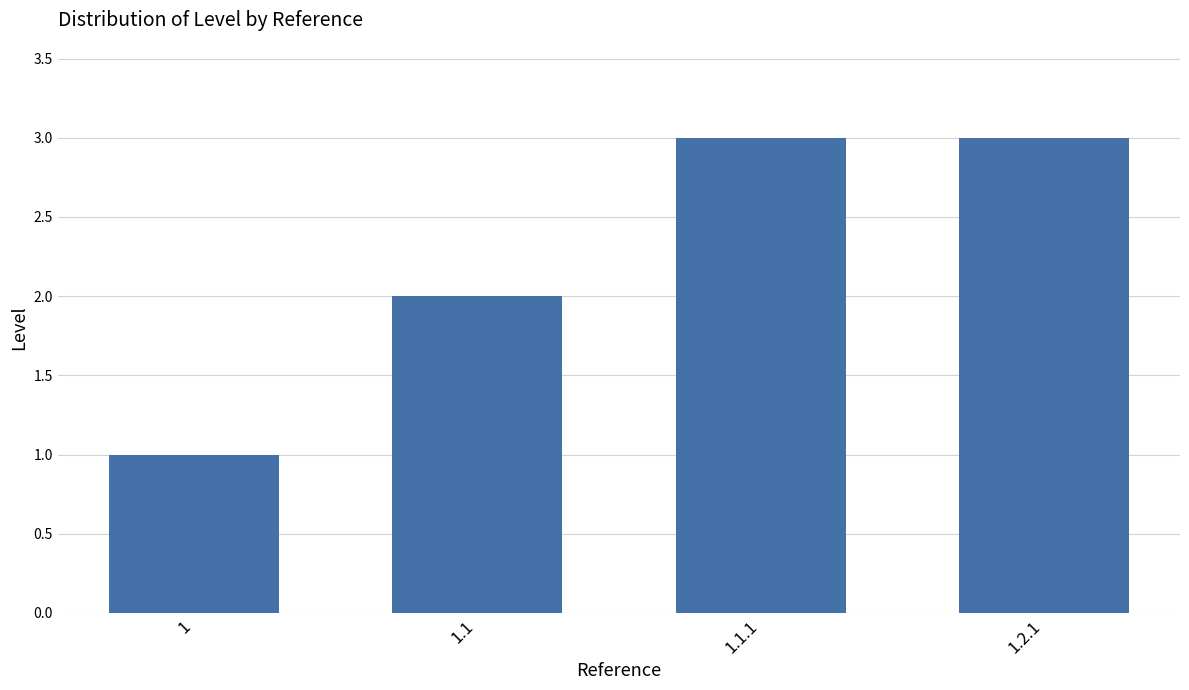

How many distinct data groups are displayed?

1